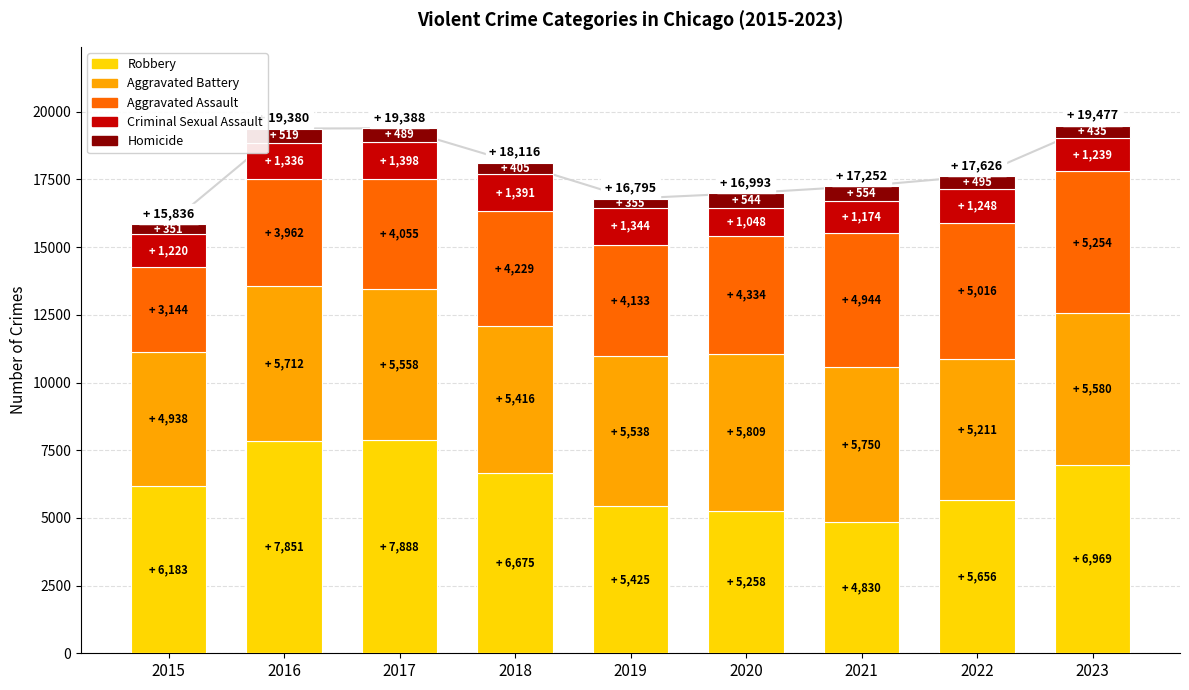

List the labels in order of Criminal Sexual Assault value, largest first.

2017, 2018, 2019, 2016, 2022, 2023, 2015, 2021, 2020